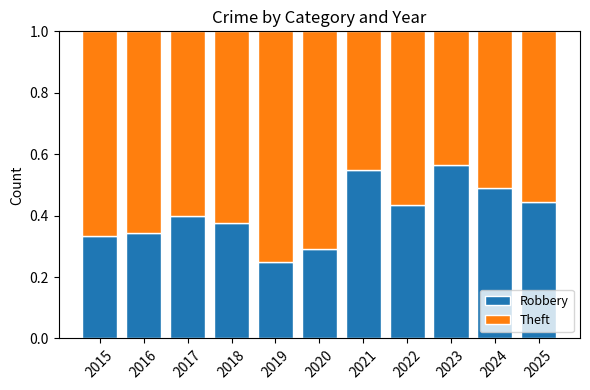

Which category has the lowest value in the Robbery series?

2019